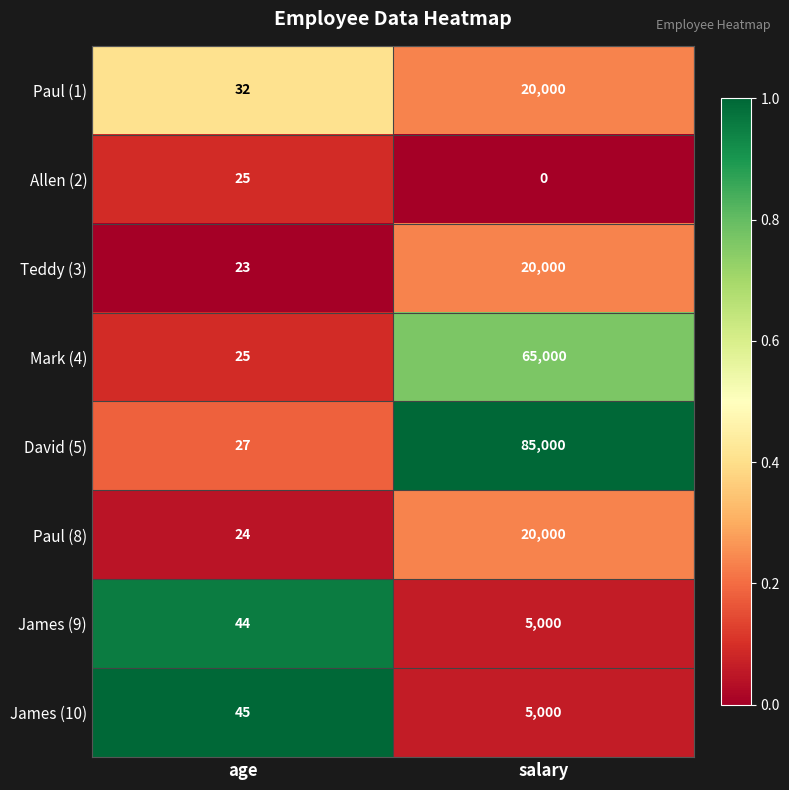

The James (9) series shows 5000 at salary. True or false?

True